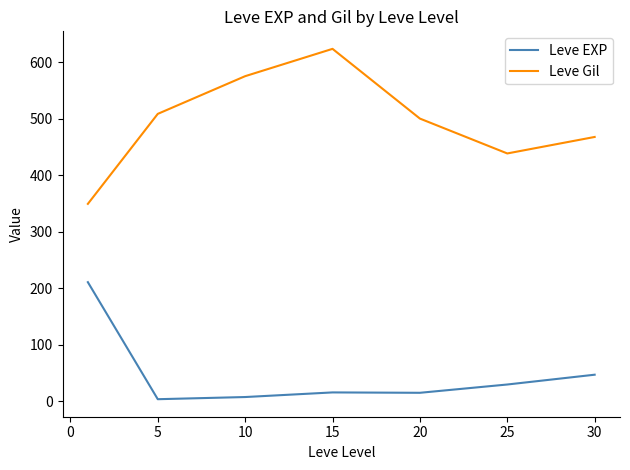

Which series has the largest total across all categories?

Leve Gil